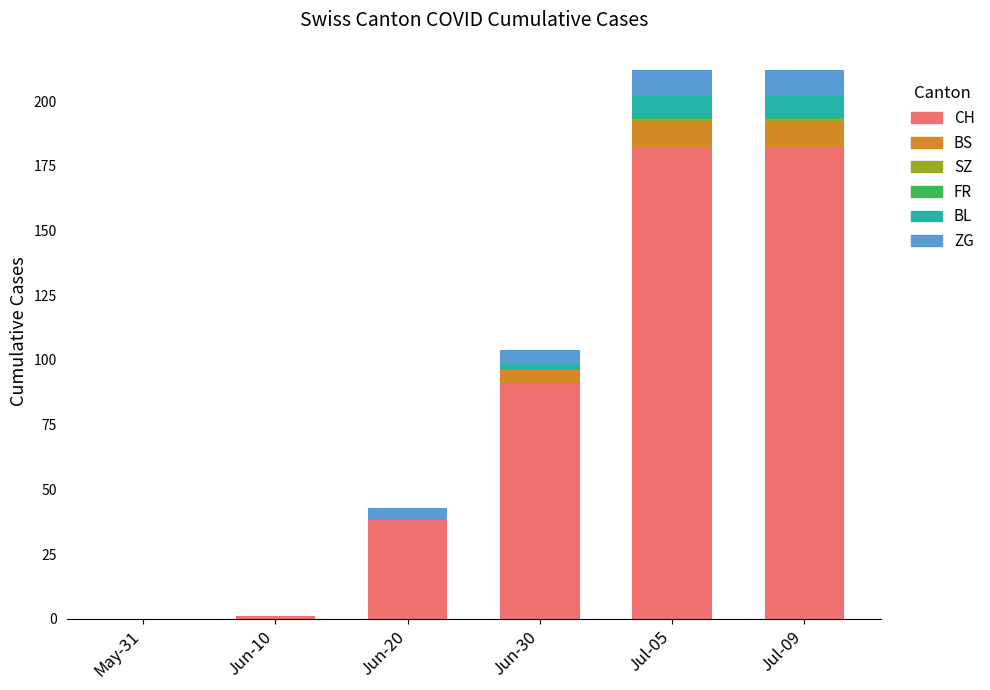

What is the sum of all CH values?

494